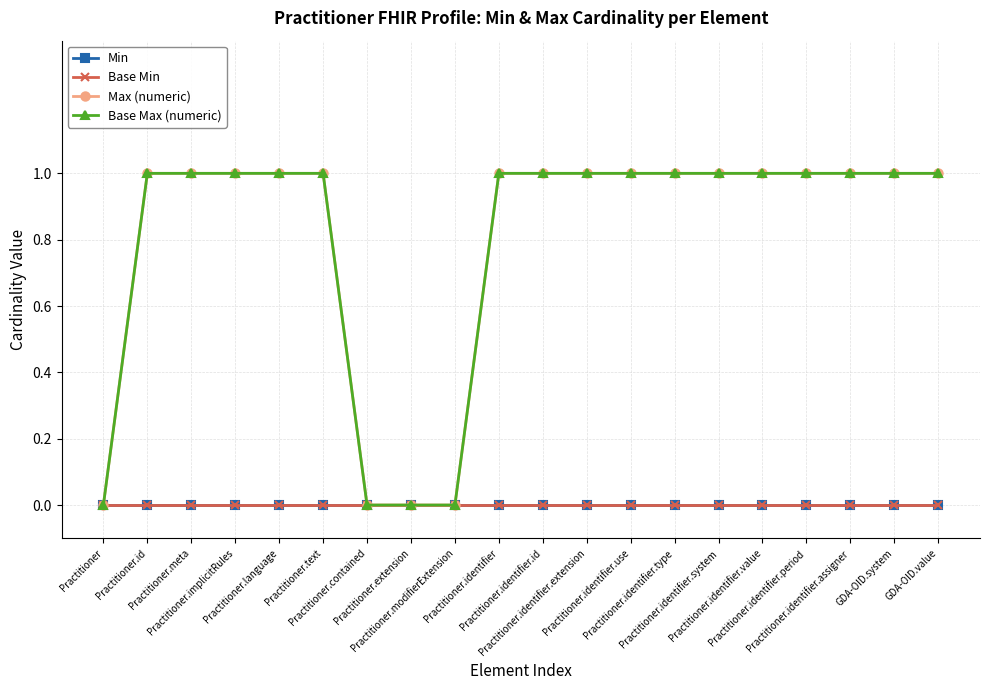

Is this an area chart (filled region under the line)?

No